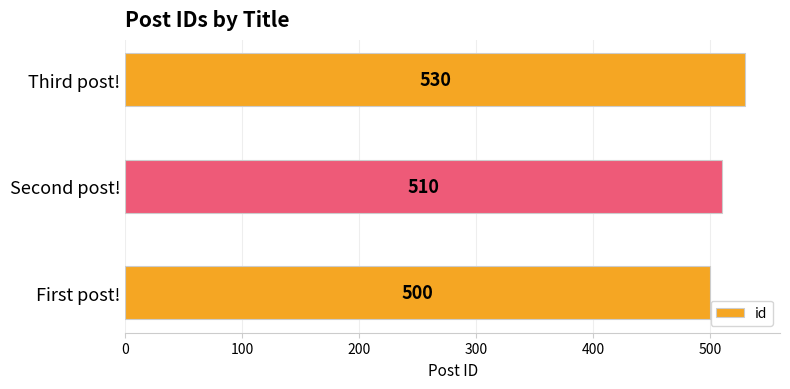

List the labels in order of value, largest first.

Third post!, Second post!, First post!